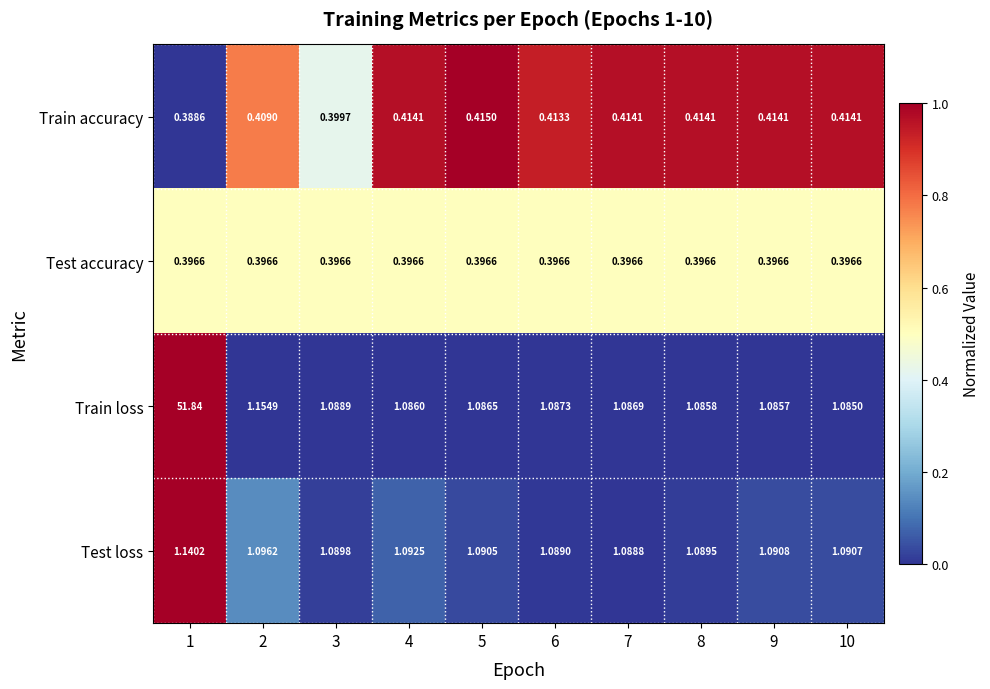

Is the value of Test loss at 6 greater than the value of Train loss at 7?

Yes